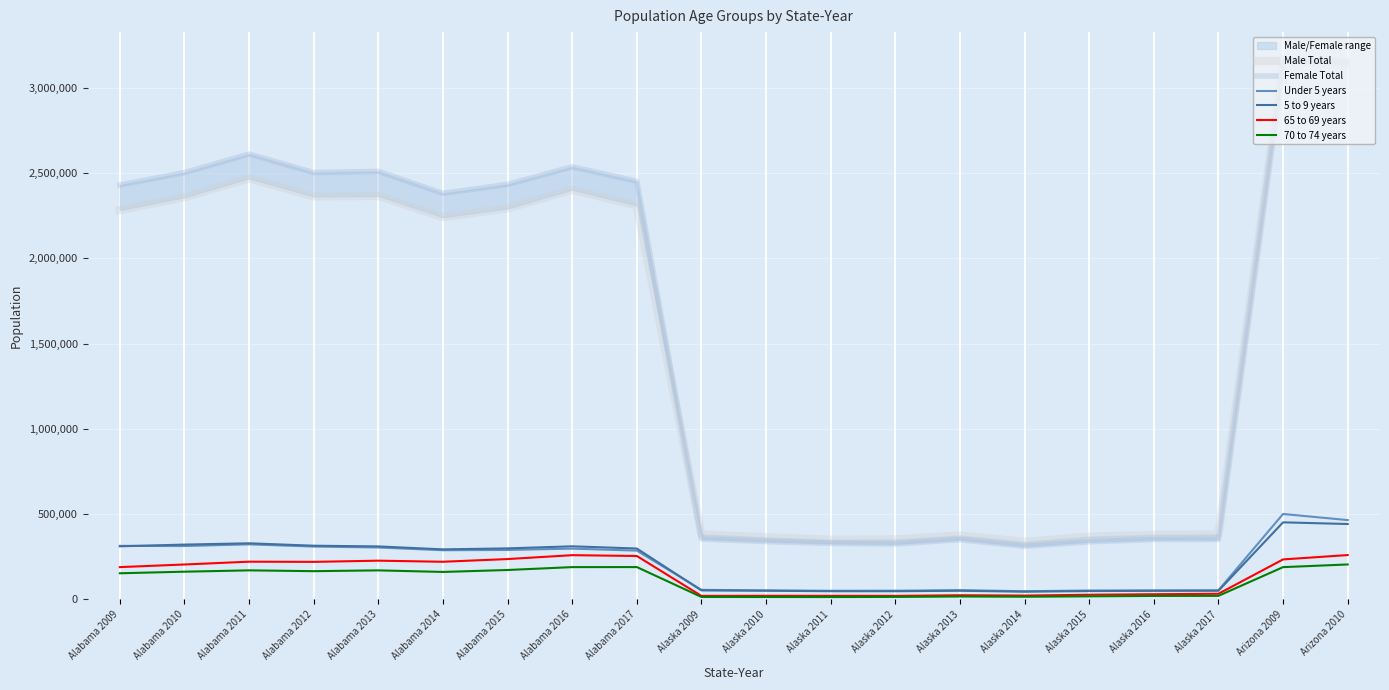

The value of 70 to 74 years at Arizona 2010 is 346123. True or false?

False